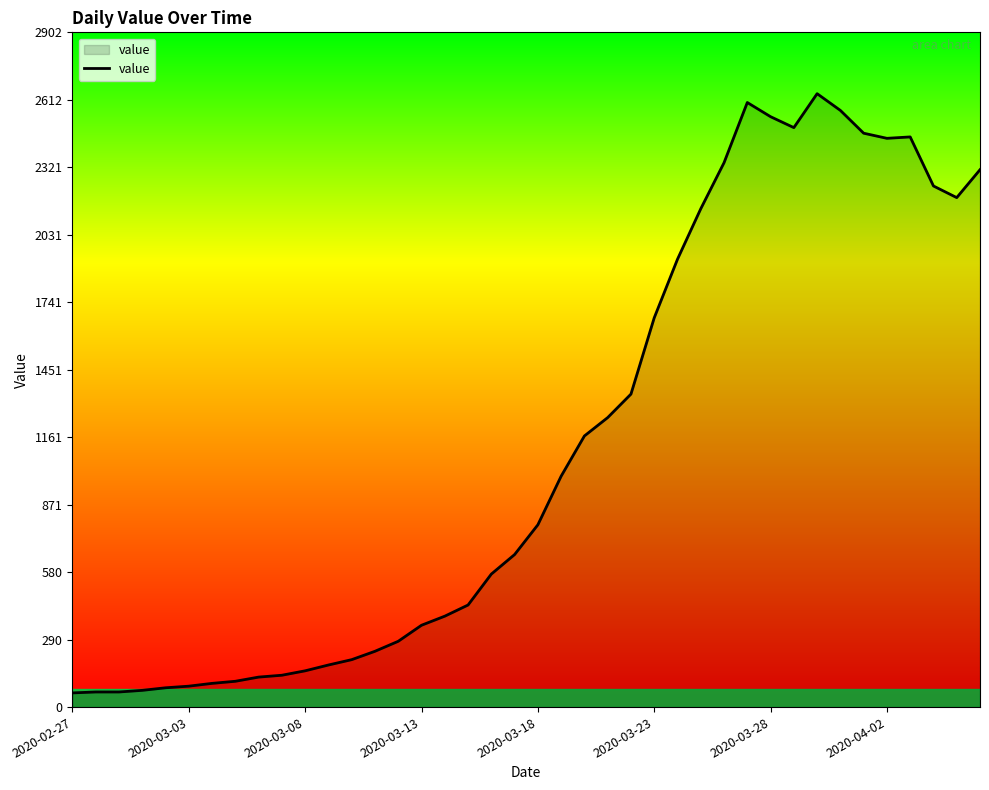

How many lines are shown in the chart?

1